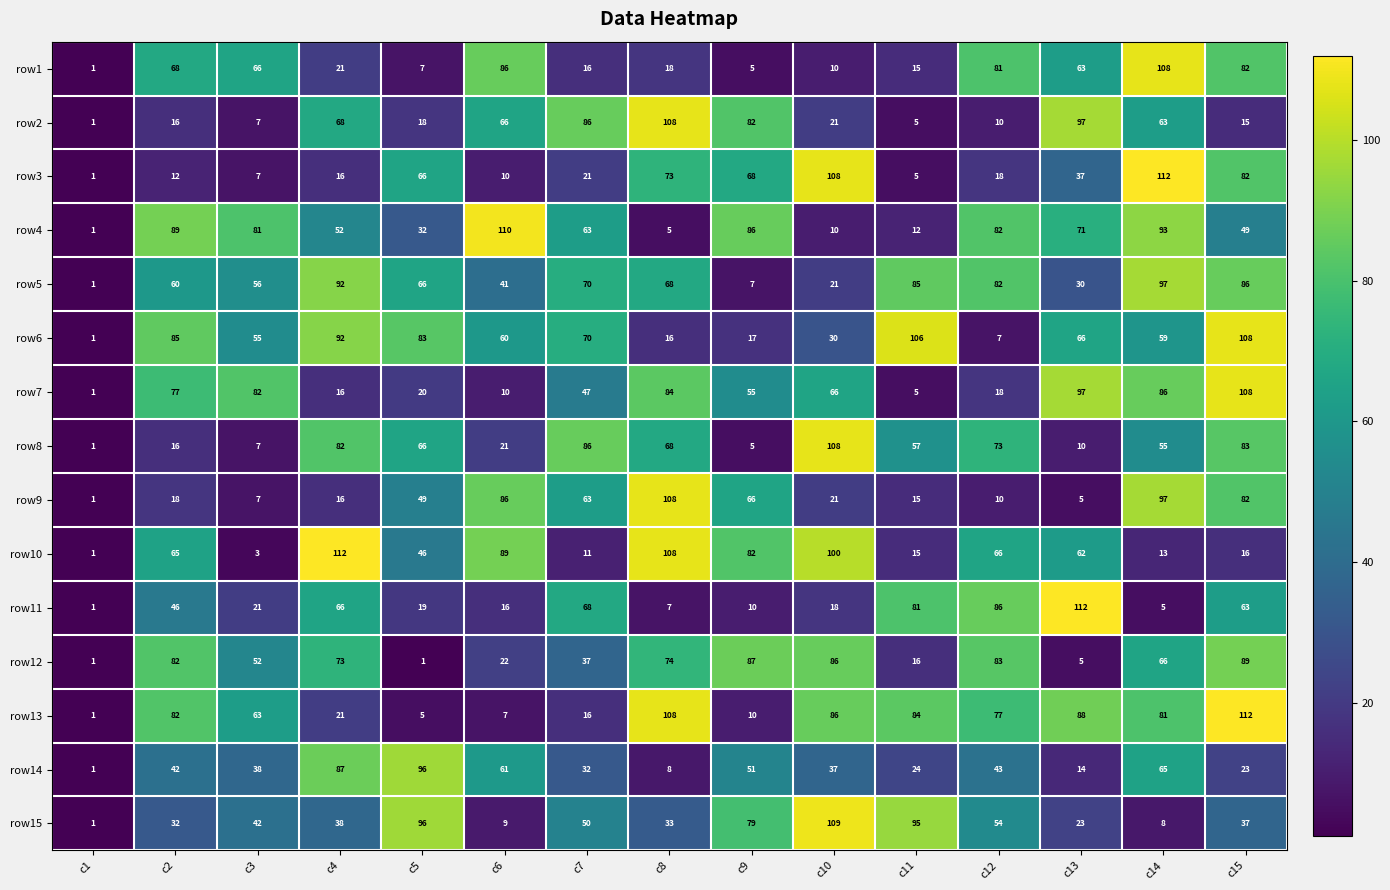

Which series has the largest total across all categories?

row5